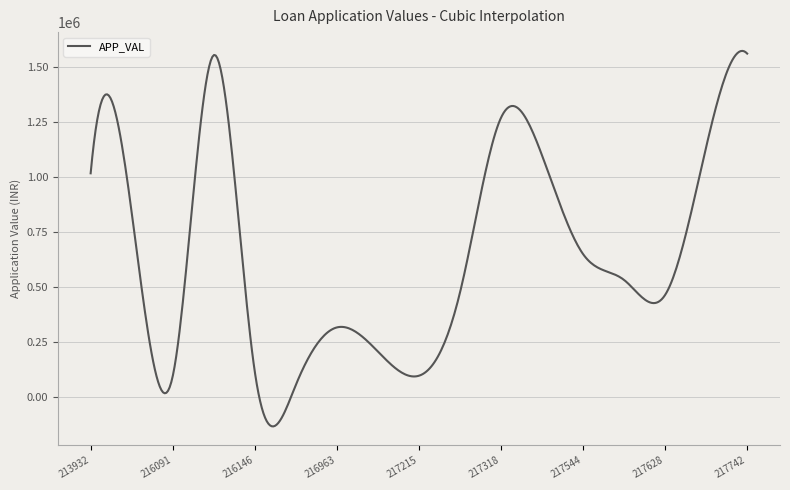

Is this an area chart (filled region under the line)?

No